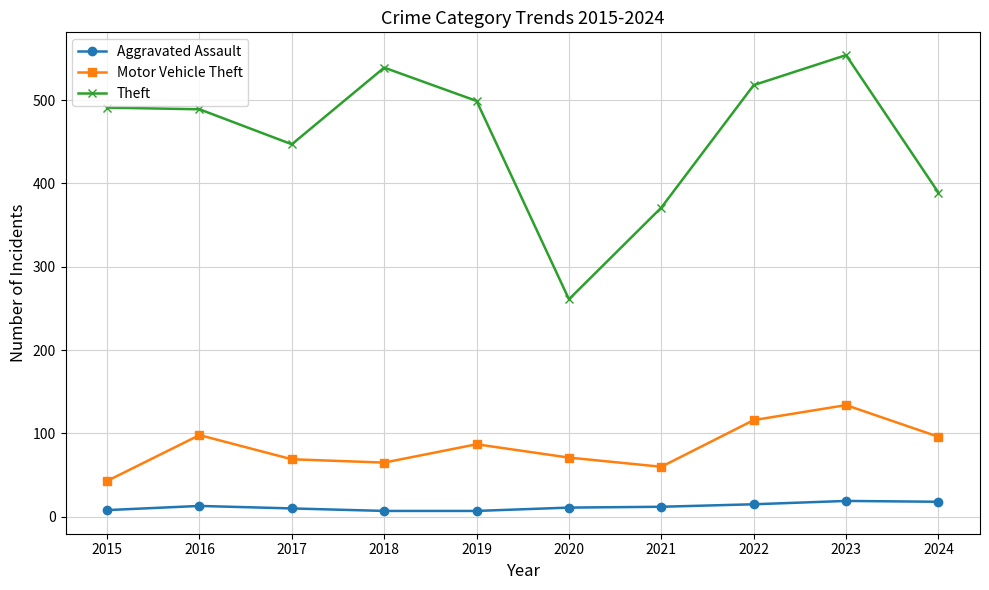

What is the spread (max minus min) of values at 2016?

476